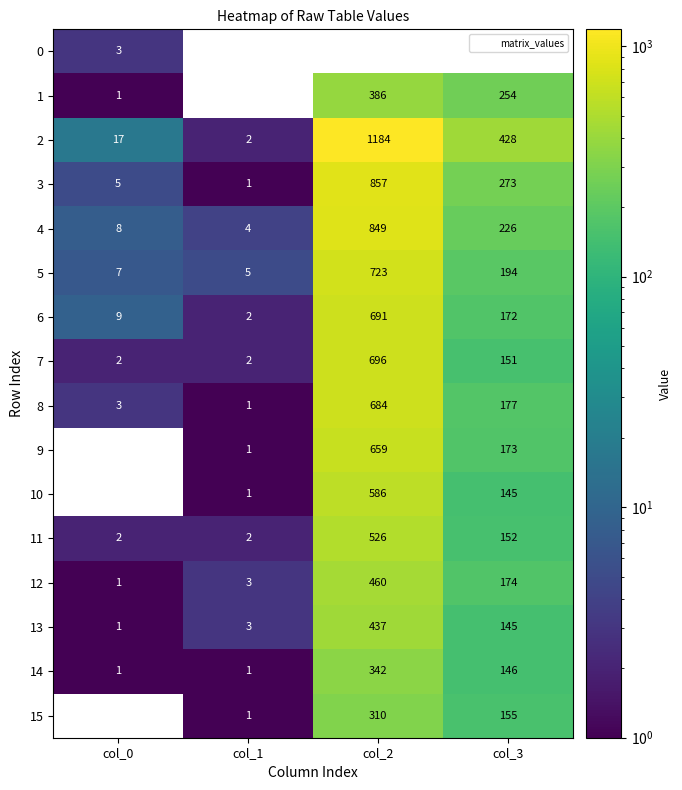

The value of 7 at col_1 is 3.0. True or false?

False